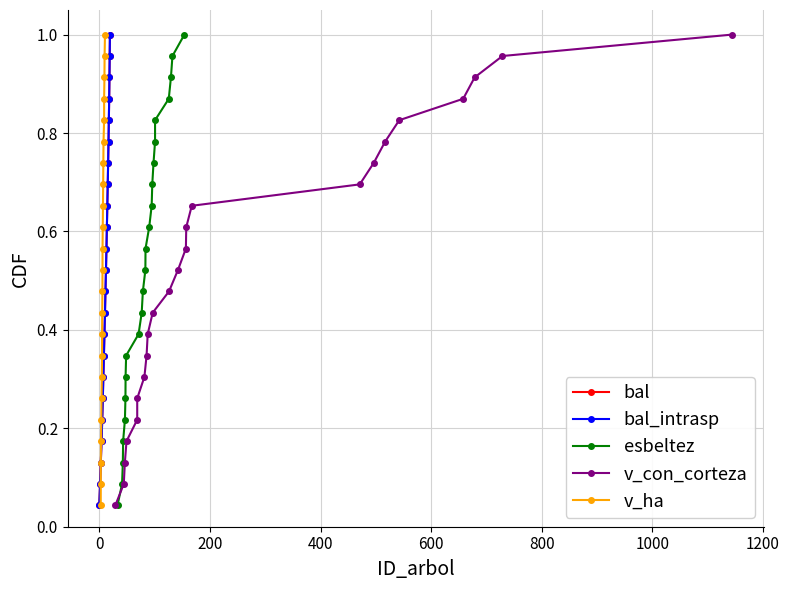

How many lines are shown in the chart?

5